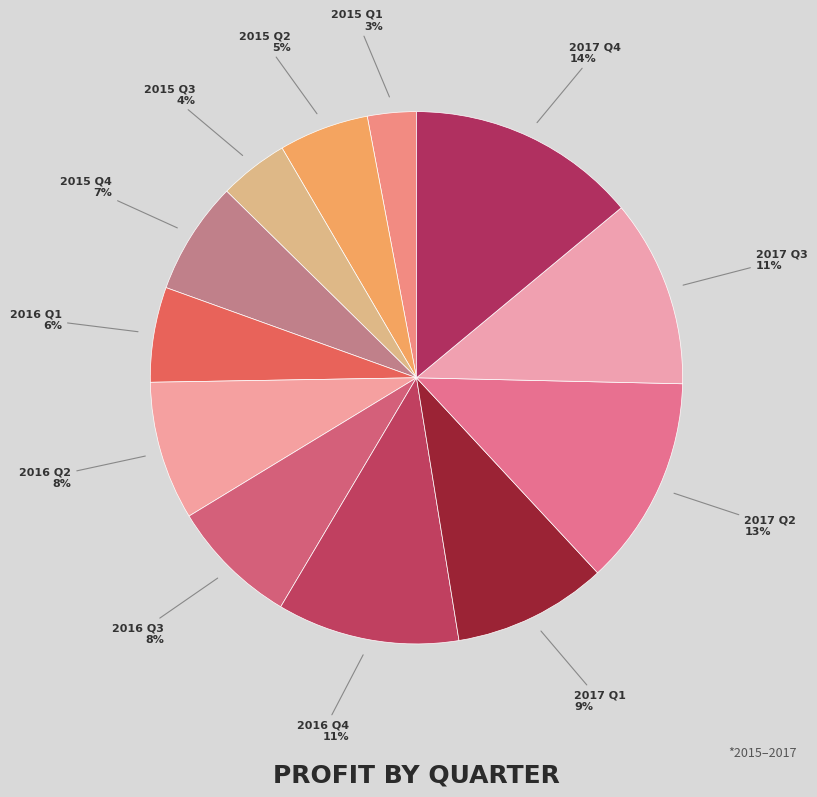

To the nearest percent, what percentage of the pie is 2015 Q4?

7%